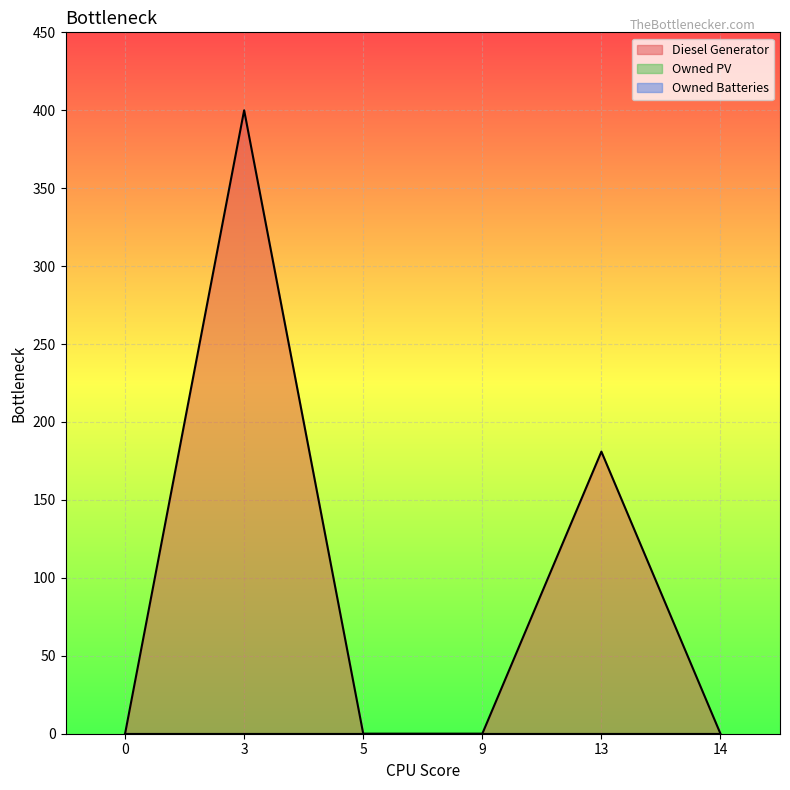

How many distinct data groups are displayed?

3